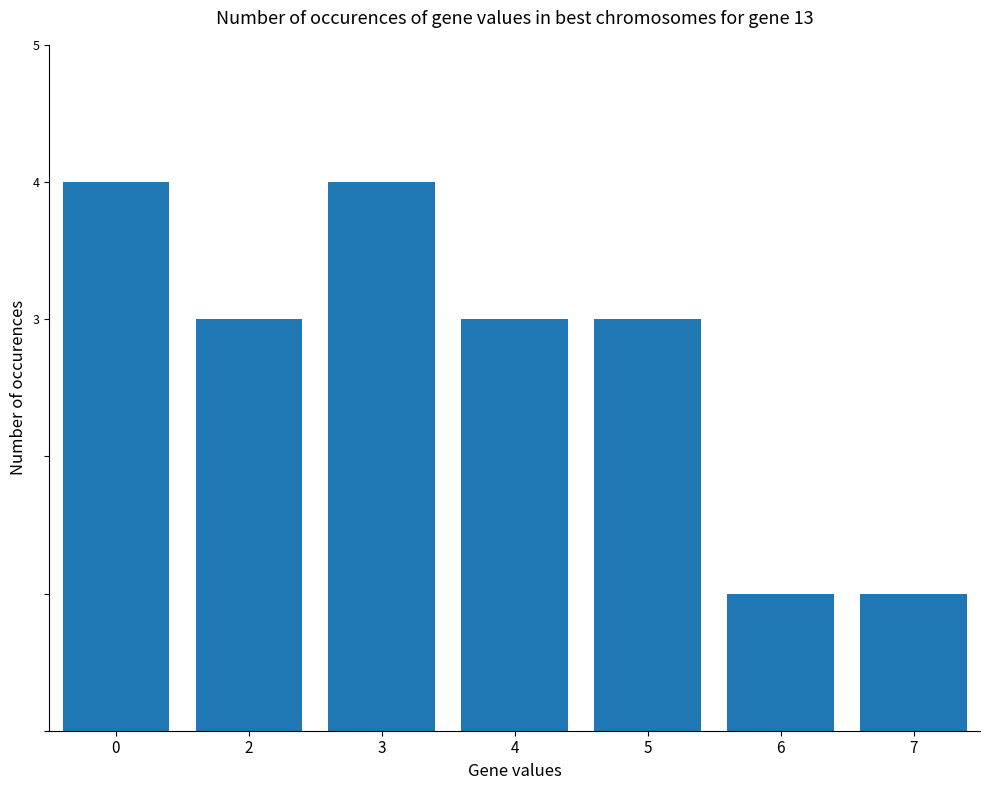

The chart shows a value of 1 at 6. True or false?

True